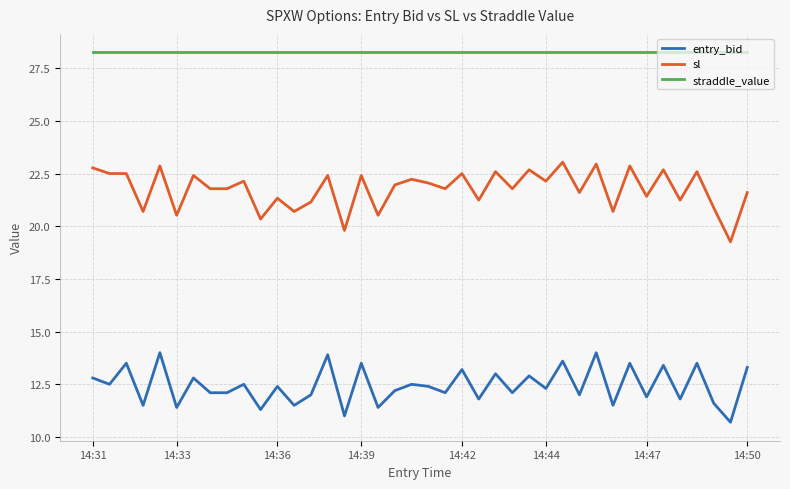

True or false: sl and entry_bid intersect in this chart.

False